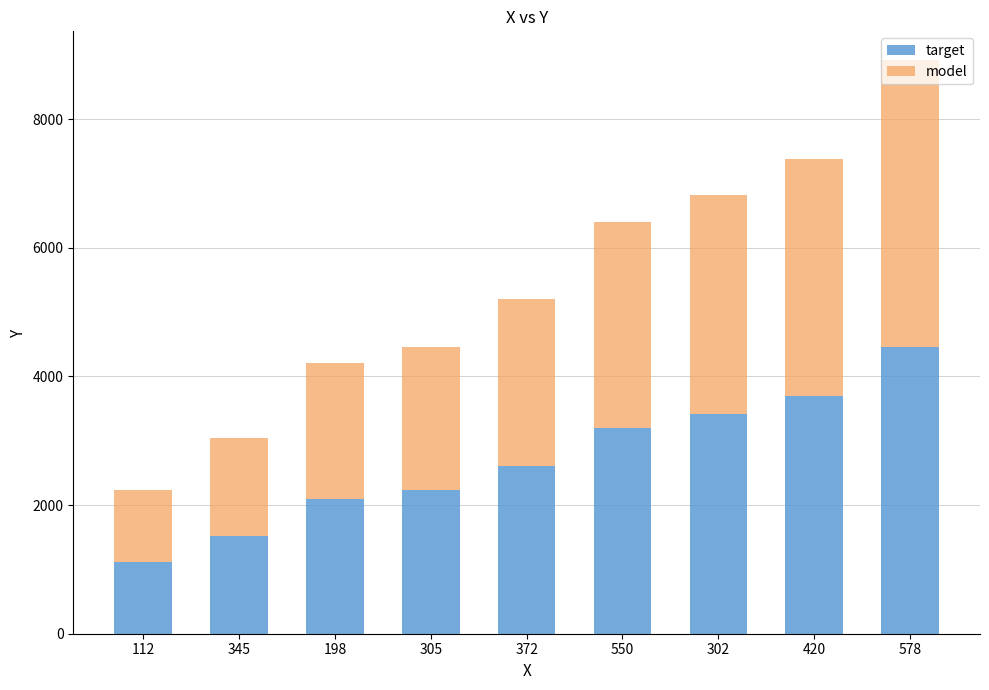

Which category has the highest value in the target series?

578